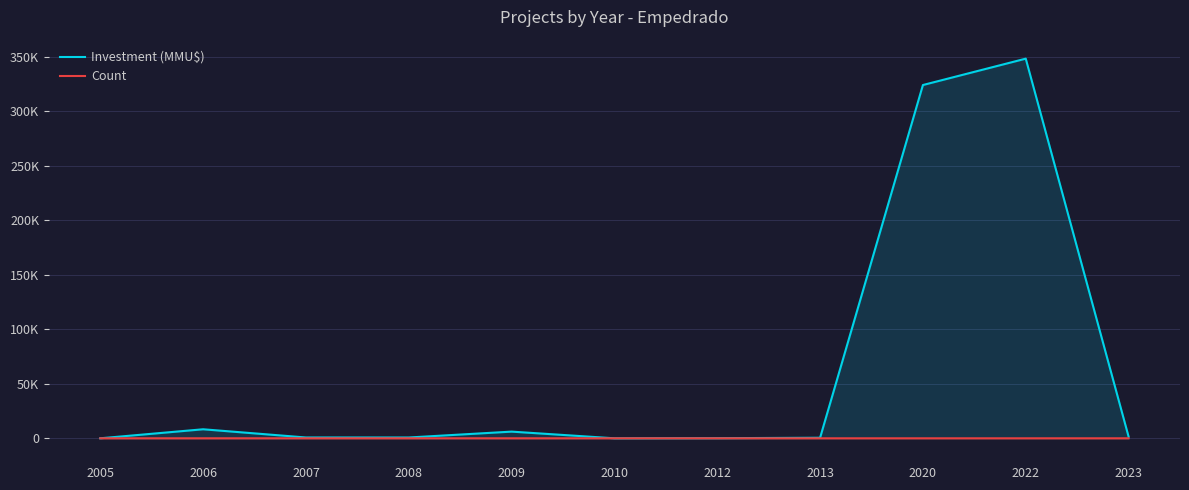

Between 2008 and 2006, which is larger?

2006